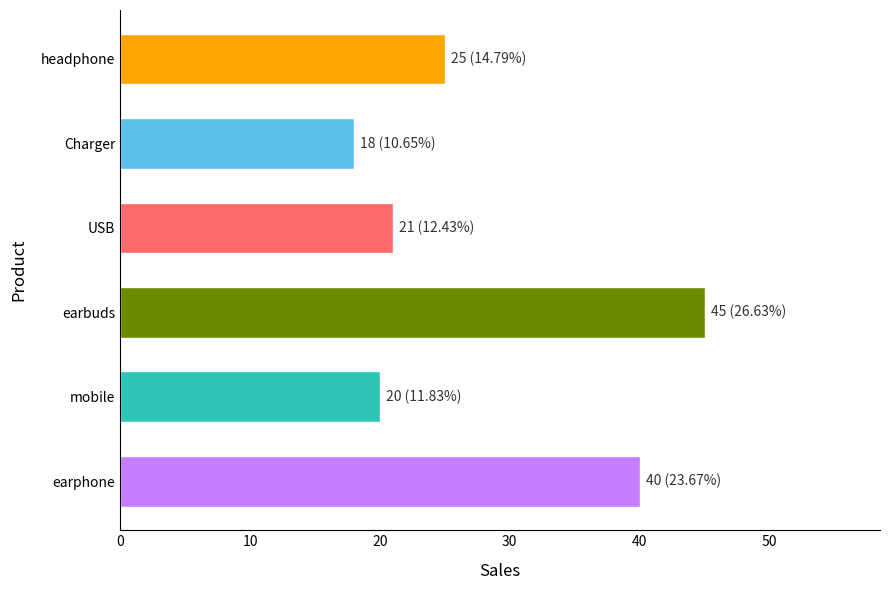

Where is the data nearest to the value 31?

headphone